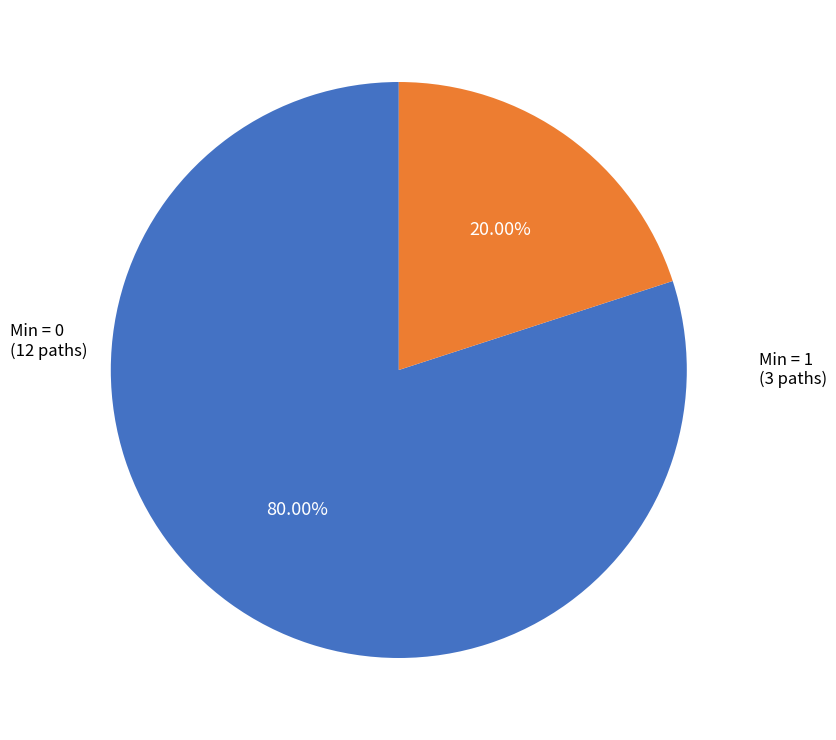

How many slices are in this pie chart?

2